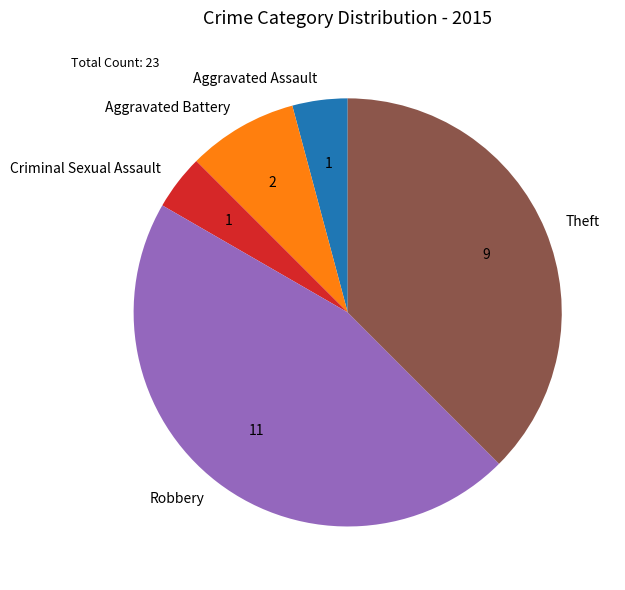

What is the largest slice in the pie chart?

Robbery